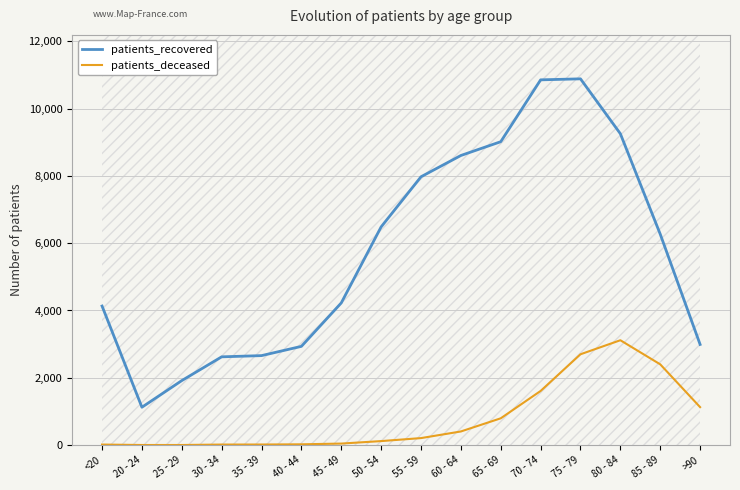

In patients_deceased, how many points are higher than both neighbors (excluding endpoints)?

1